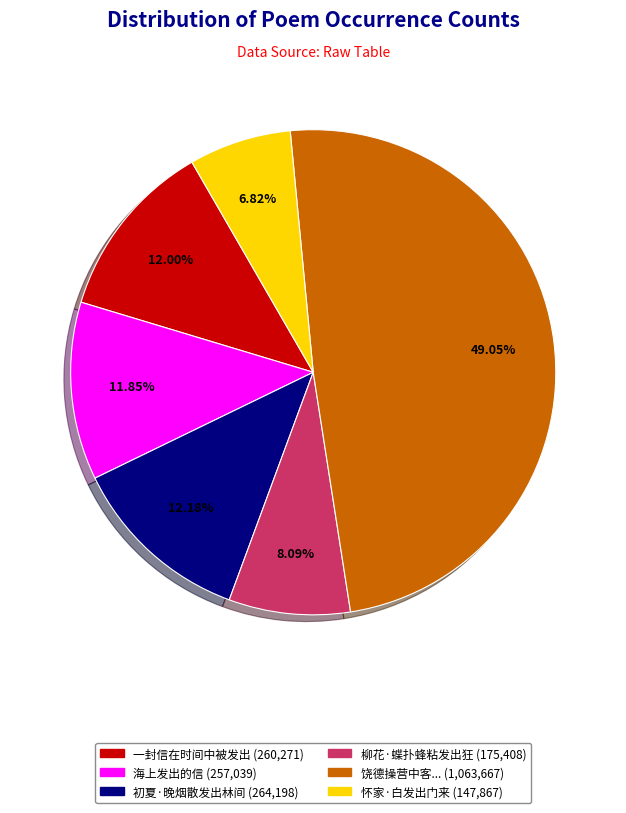

To the nearest percent, what is the average slice percentage?

17%